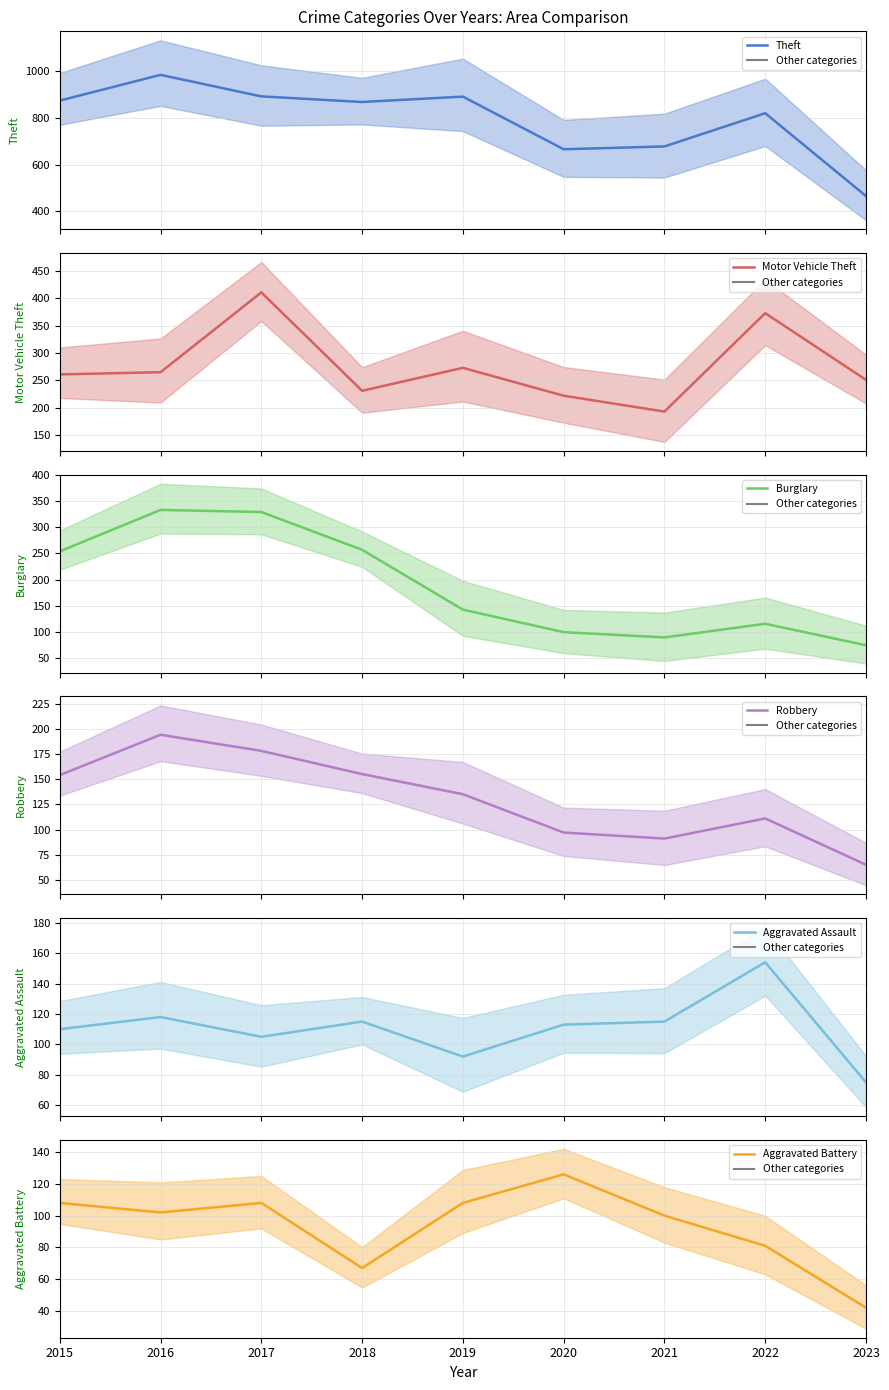

What is the smallest value displayed?

42